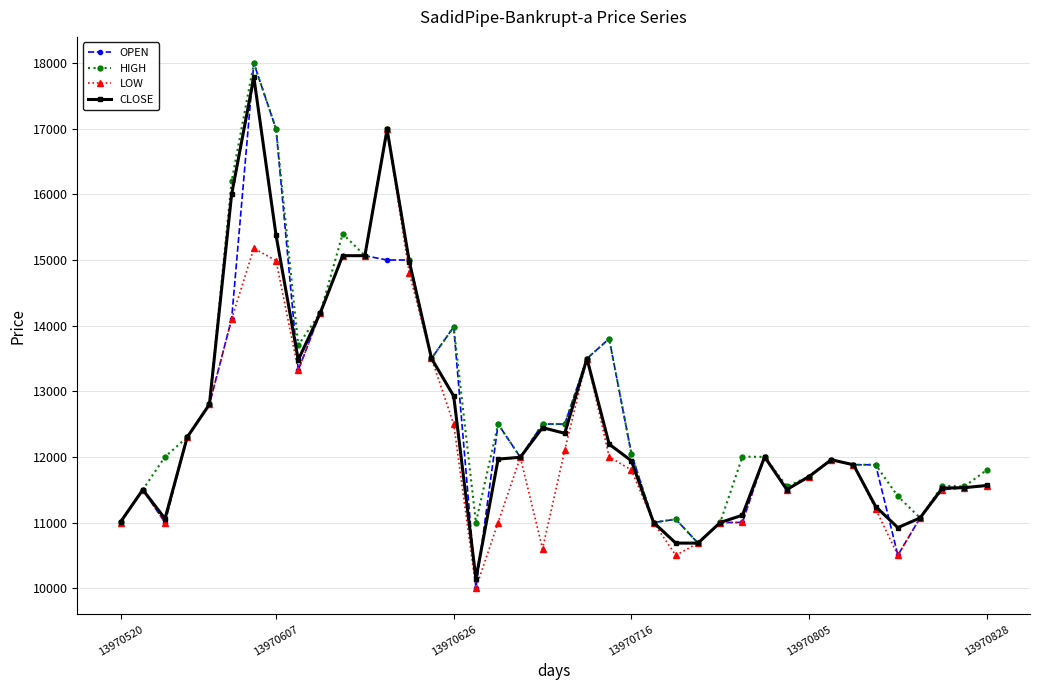

True or false: CLOSE and OPEN intersect in this chart.

True